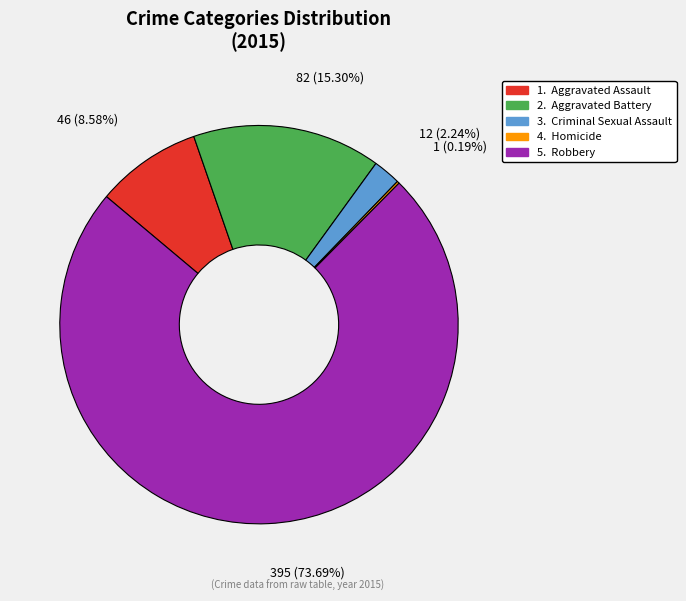

To the nearest percent, what is the average slice percentage?

20%